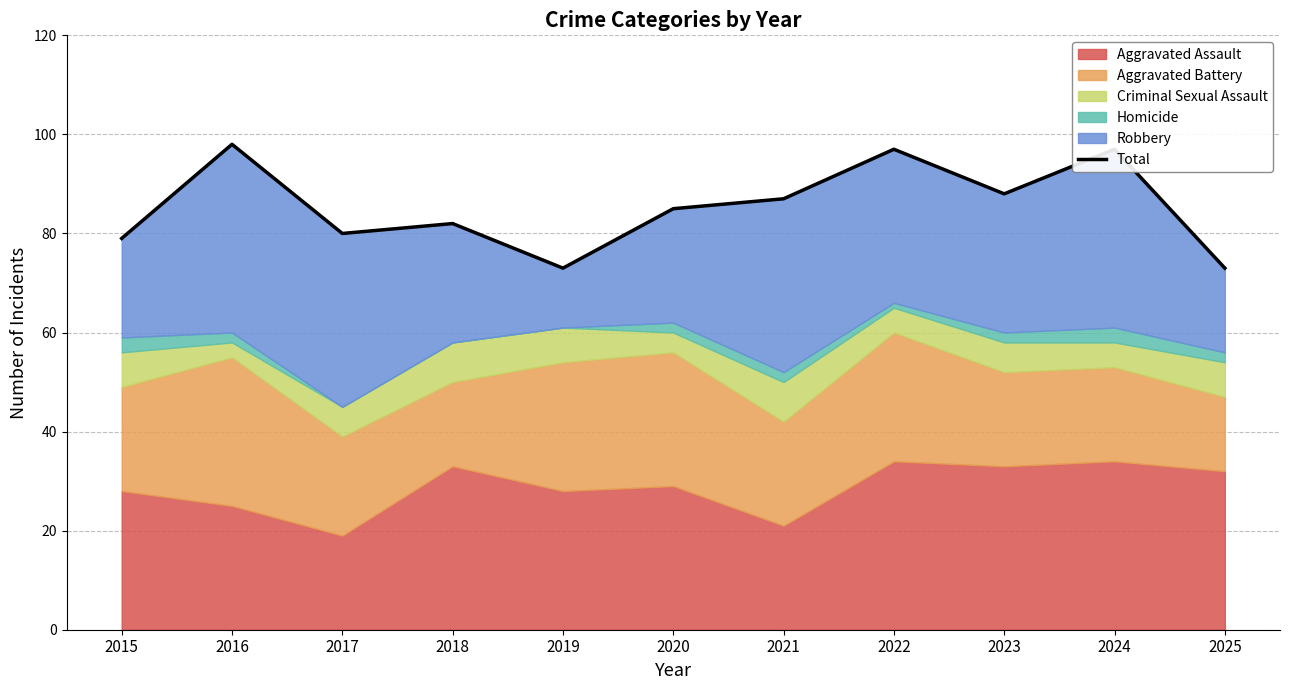

Which has a higher value, 2018 or 2017?

2018